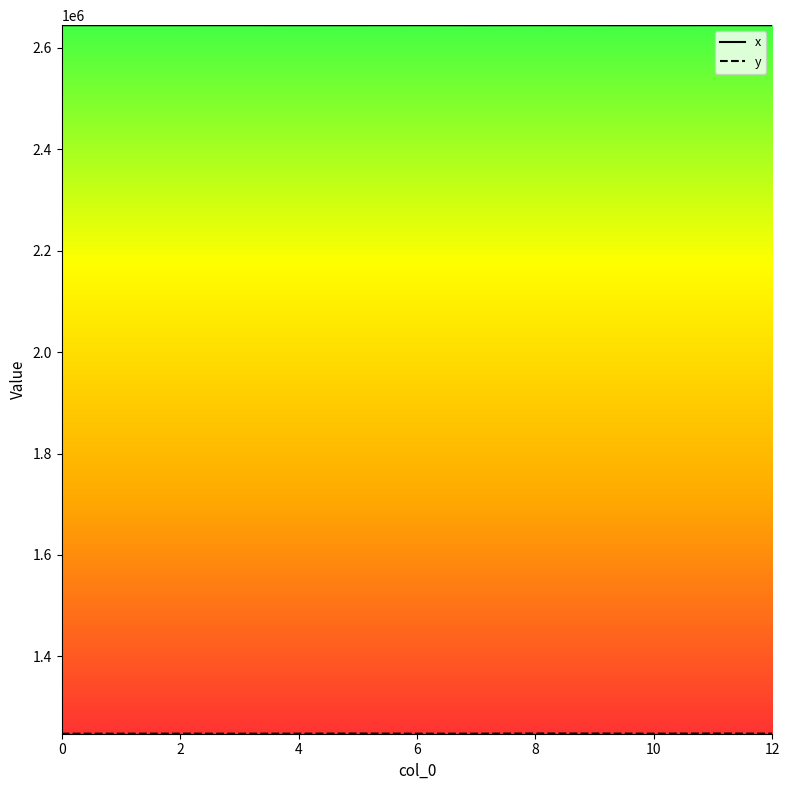

Which series has the largest total across all categories?

x